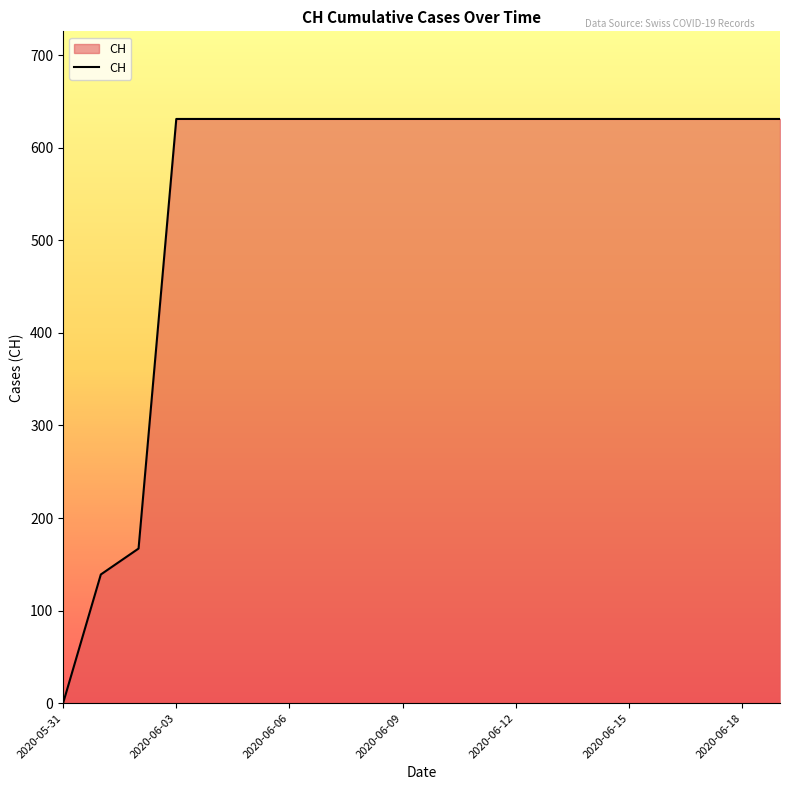

What is the difference between the second highest and minimum values?

631